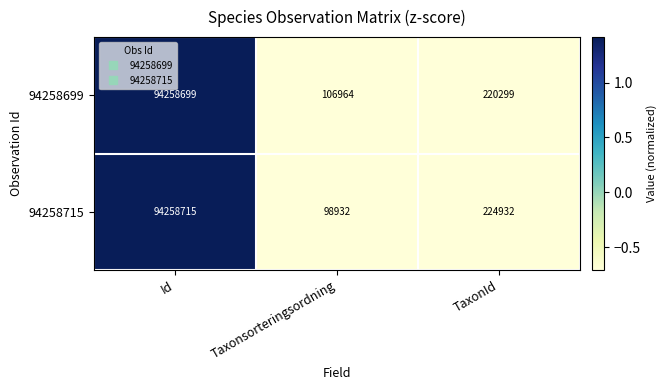

Reading left to right, list all the values displayed in this chart.

94258699: 94258699	106964	220299
94258715: 94258715	98932	224932